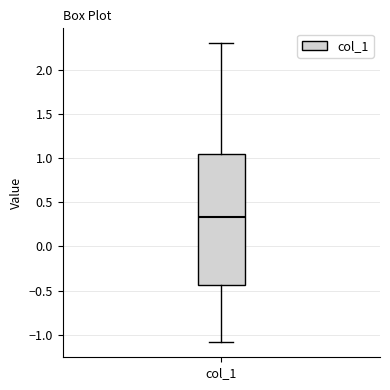

Transcribe this box plot: give where the median line is, the range the box spans, and where the two whiskers end, as read against the y-axis. The values are not printed on the chart, so give them approximately, as read against the axis.

median 0.35, box -0.45 to 1.05, whiskers -1.10 to 2.30